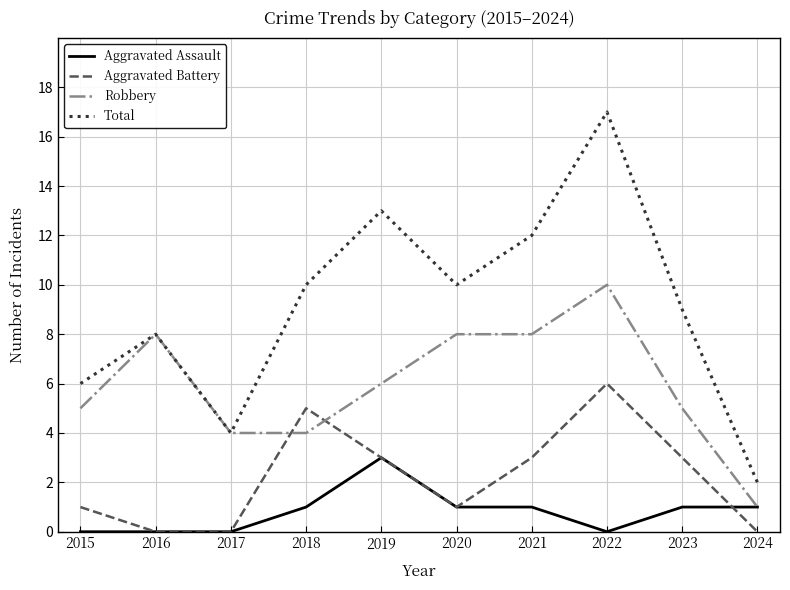

What is the difference between the Aggravated Assault values at 2023 and 2015?

1